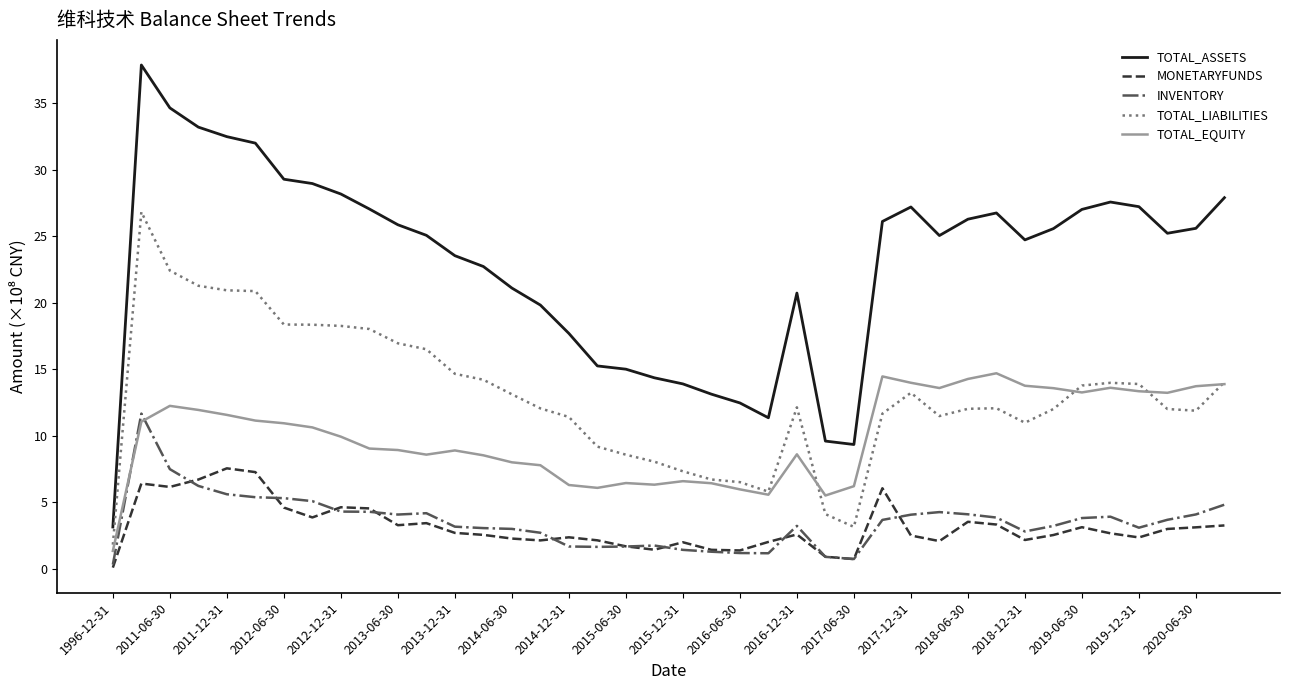

Which series has the largest total across all categories?

TOTAL_ASSETS